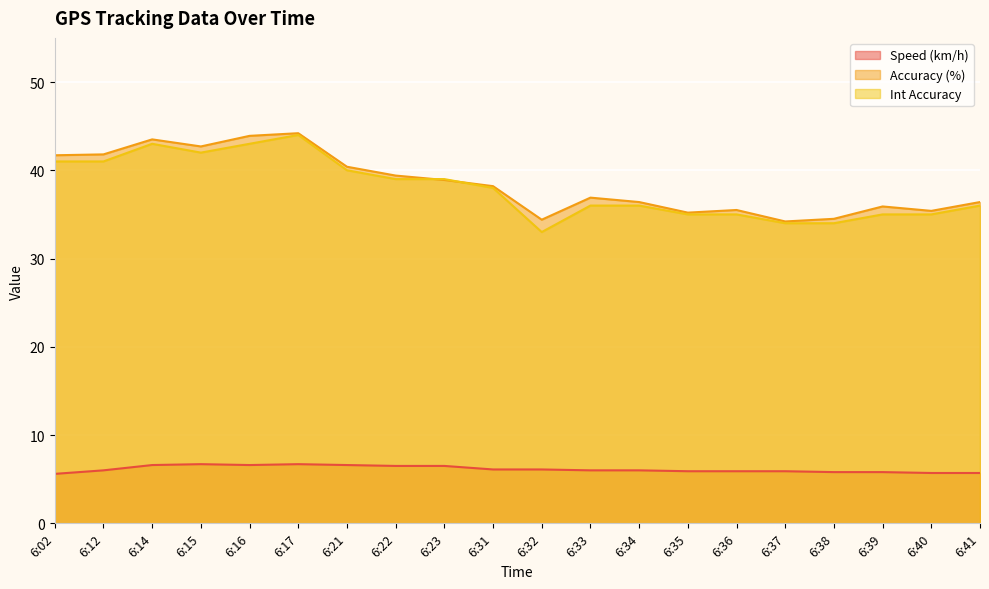

True or false: Int Accuracy and Speed (km/h) cross at least once.

False